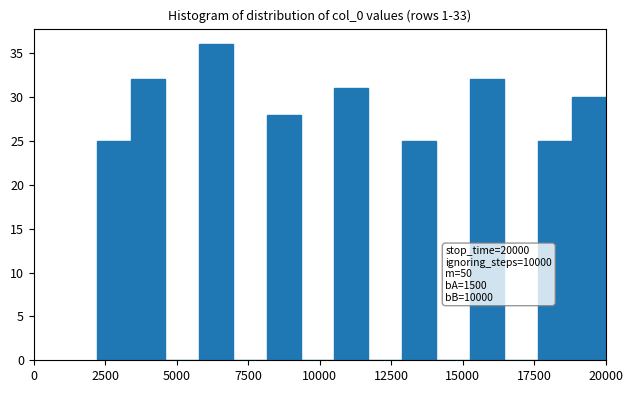

Read against the x-axis, roughly where is the centre of the tallest bar?

6500